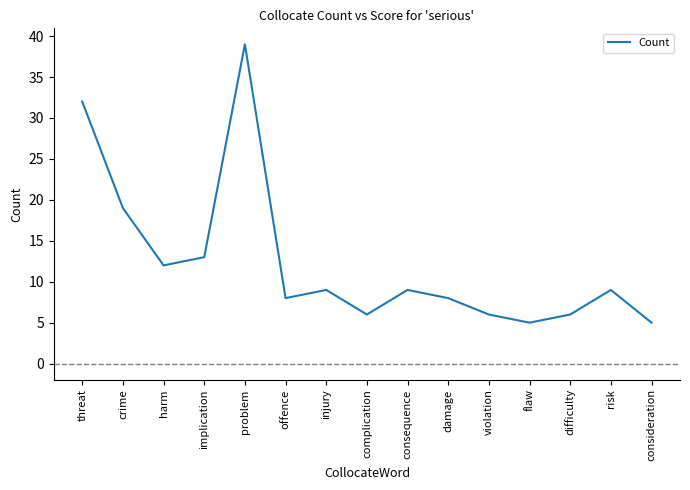

What is the difference between the second highest and second lowest values?

27